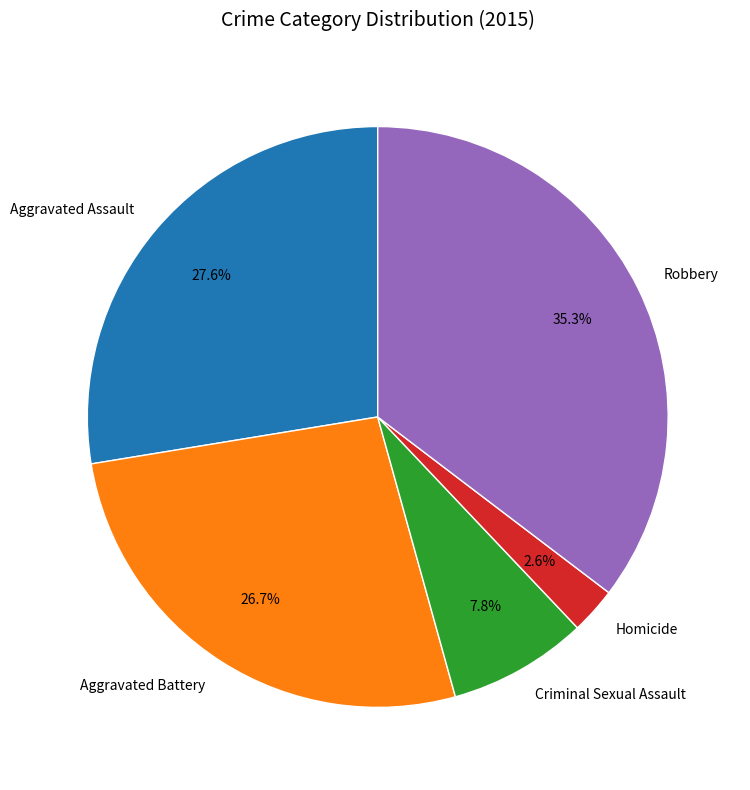

Approximately how many times larger is the value at Criminal Sexual Assault compared to Aggravated Assault?

0.3